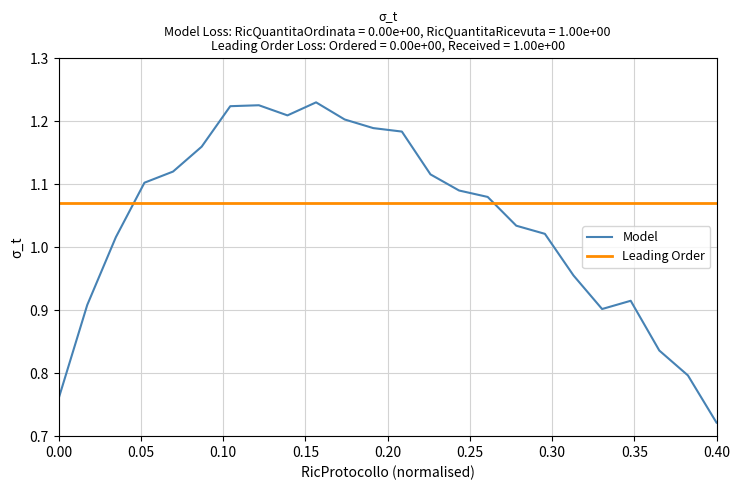

Which series has the widest spread of values?

Model